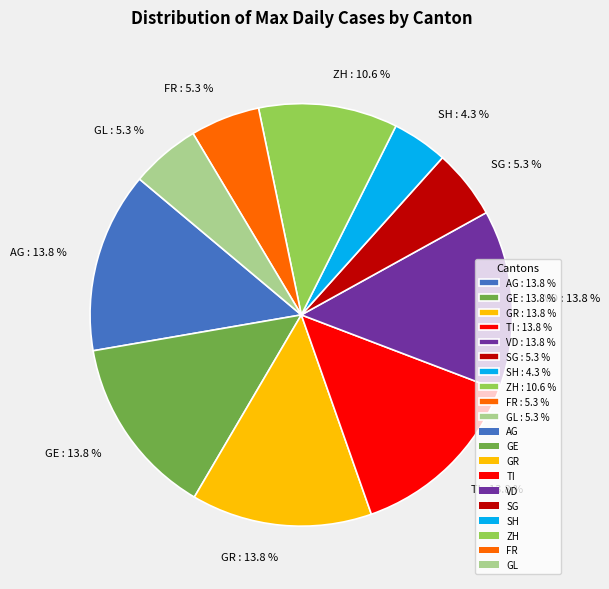

What is the total percentage of GR and GE?

27.7%